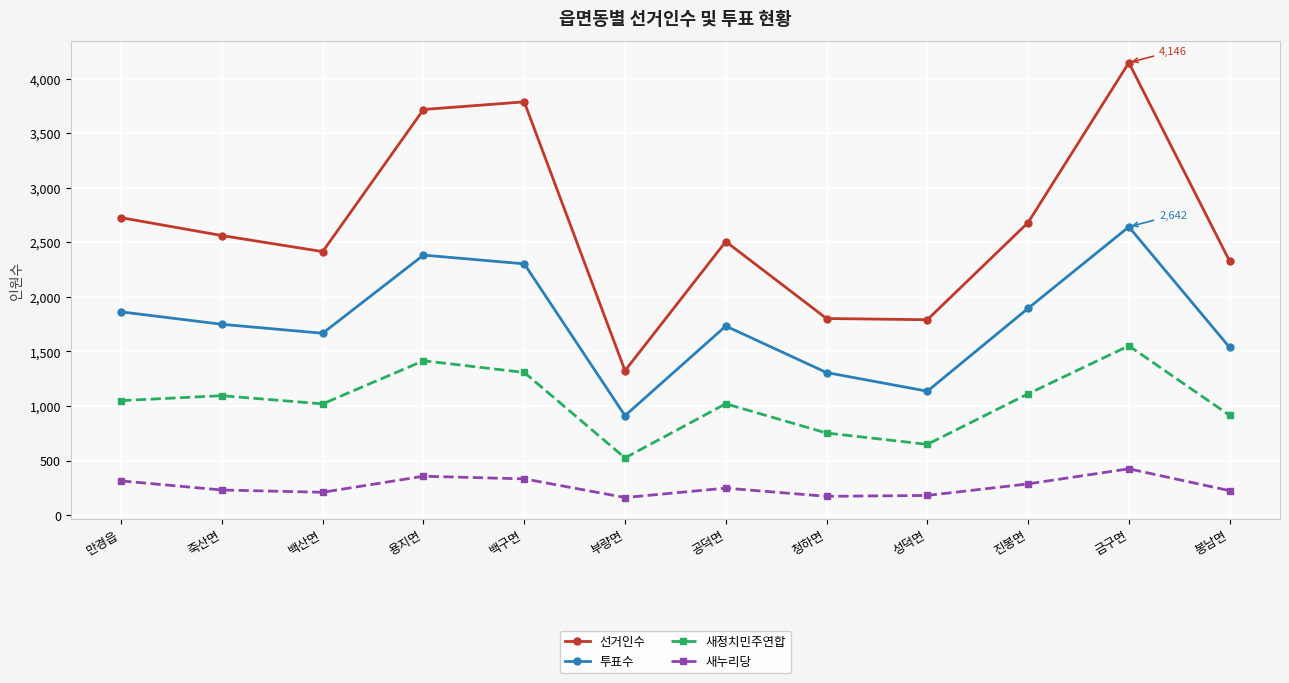

Which series has the largest total across all categories?

선거인수